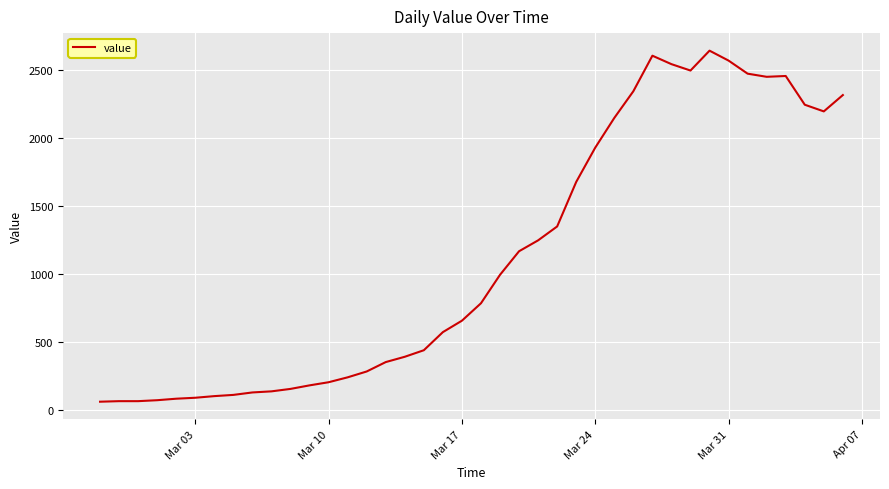

What is the smallest value displayed?

61